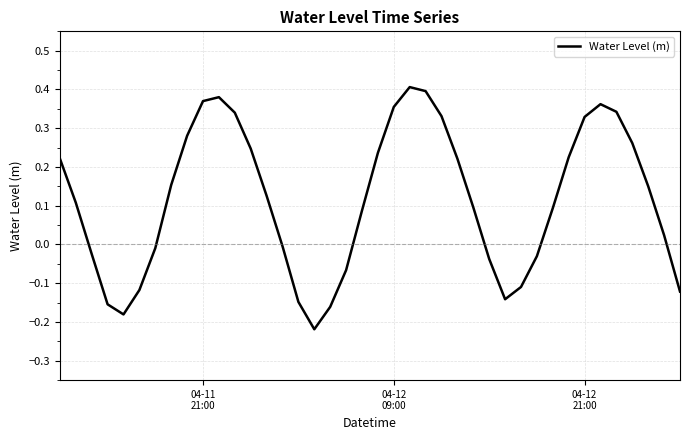

What is the difference between the maximum and minimum values?

0.6